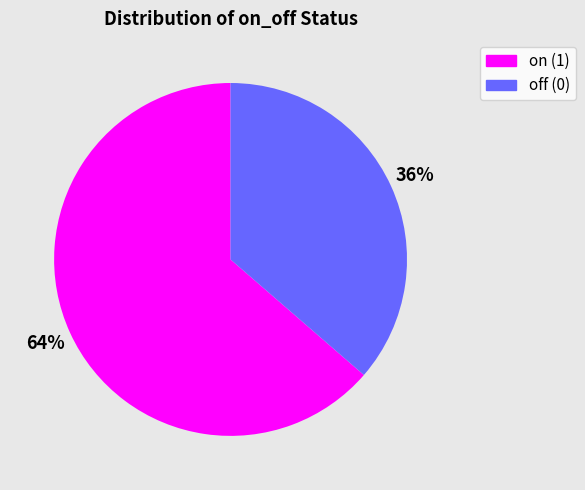

How many segments does this pie chart have?

2